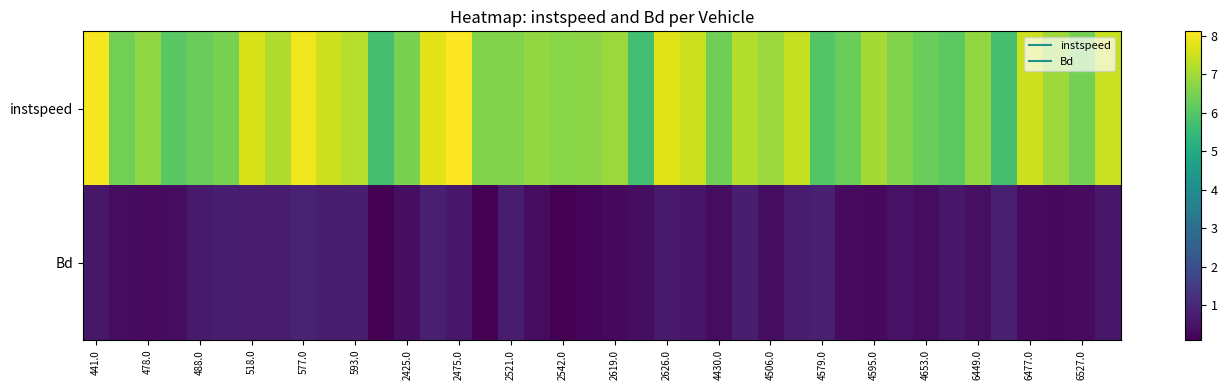

List the series in order of their peak value, lowest first.

Bd, instspeed